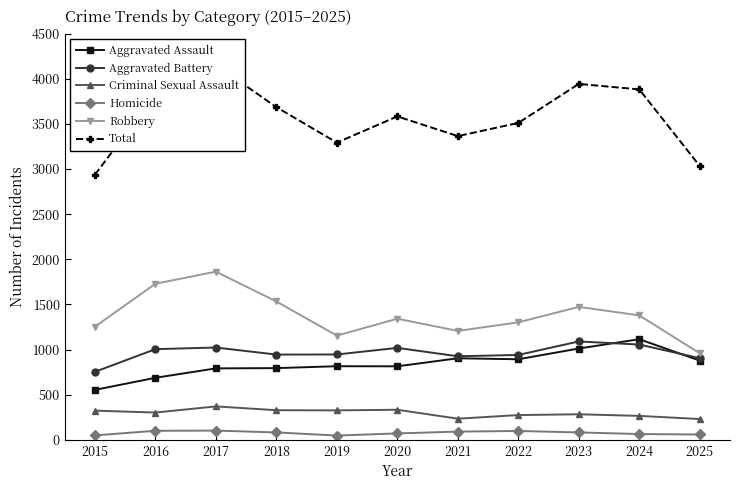

Where is the first local maximum for Total?

2017